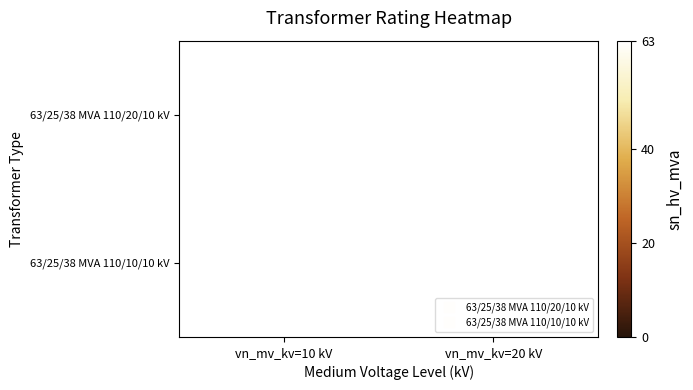

The 63/25/38 MVA 110/10/10 kV series shows 24.2 at vn_mv_kv=10 kV. True or false?

False